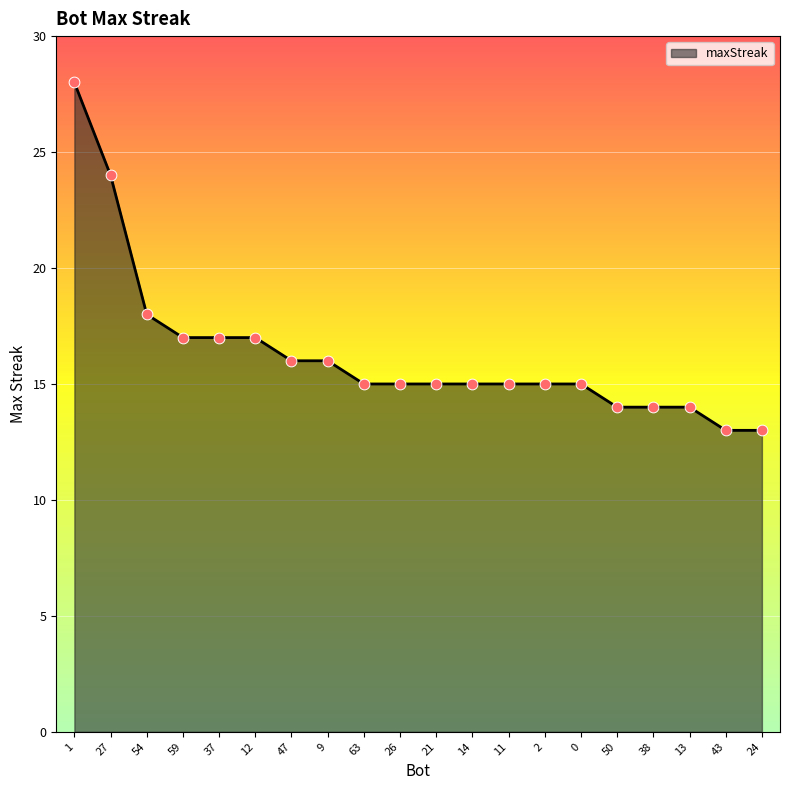

What is the change in value from 37 to 13?

-3